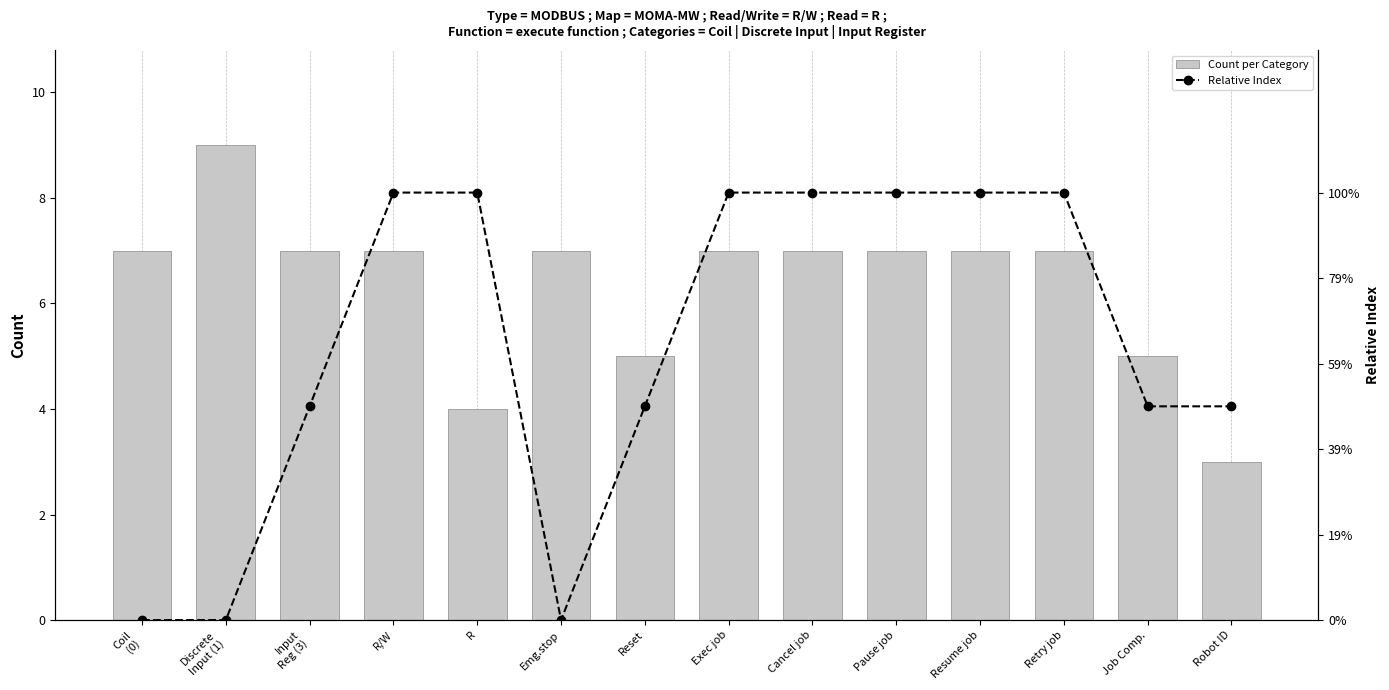

What is the difference between the maximum and minimum values in the Count per Category series?

6